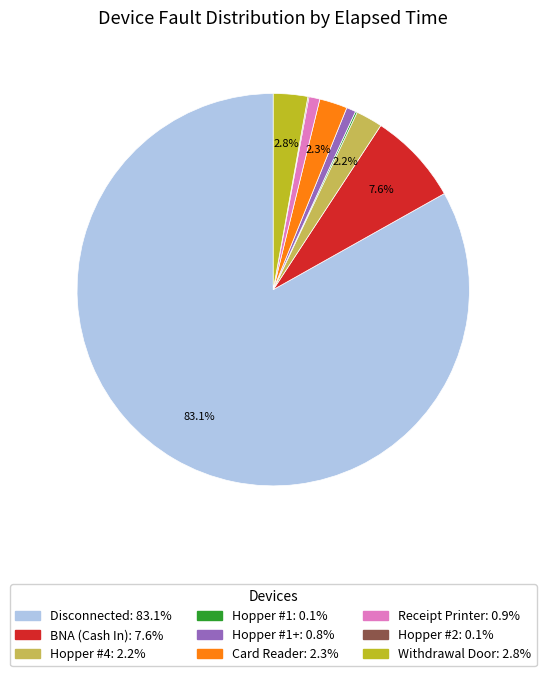

Is there a majority slice in this chart?

Yes